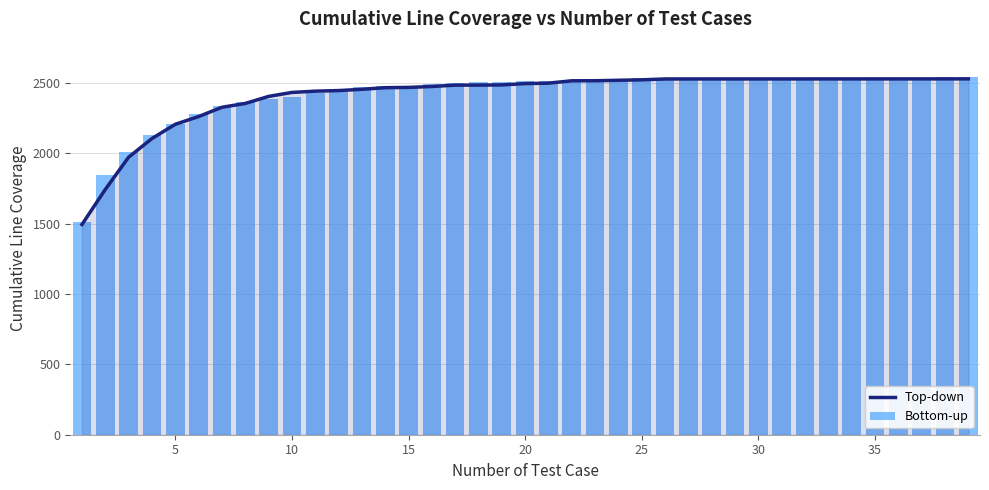

What is the minimum value shown in the chart?

1493.7